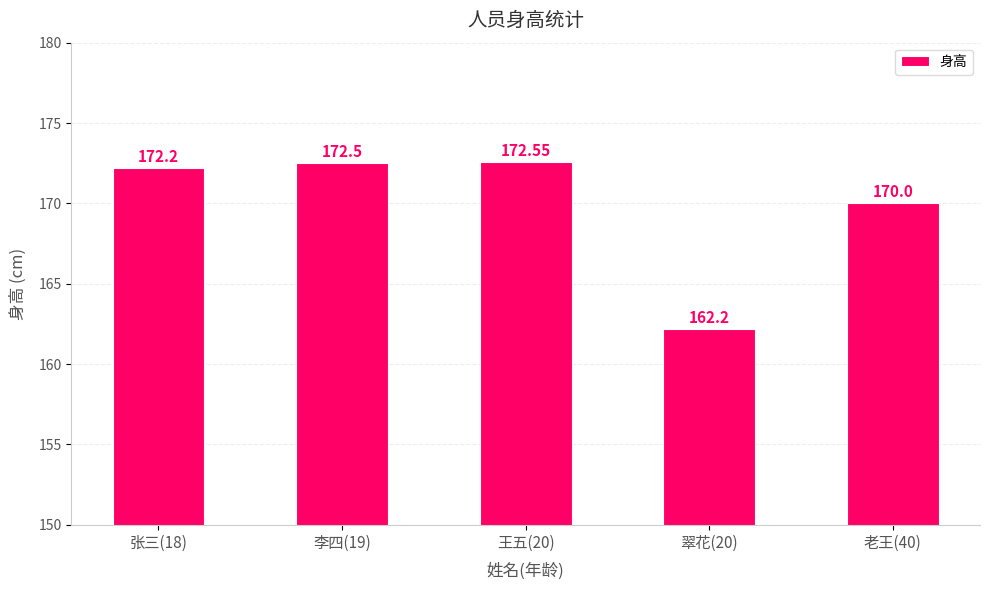

Reading left to right, extract all data points from this chart.

张三(18)=172.2	李四(19)=172.5	王五(20)=172.6	翠花(20)=162.2	老王(40)=170.0